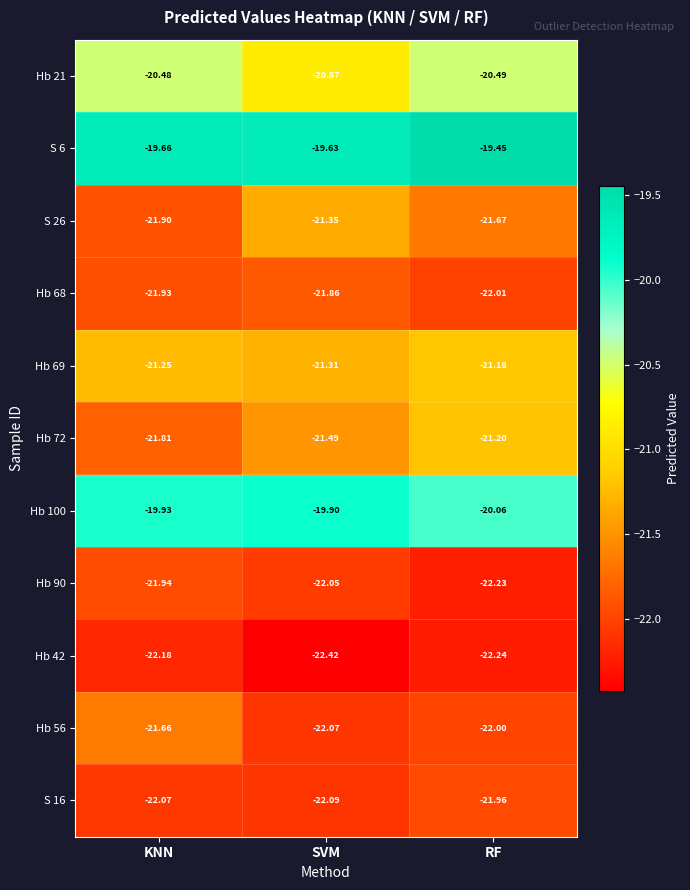

At which category is the sum across all series the highest?

RF